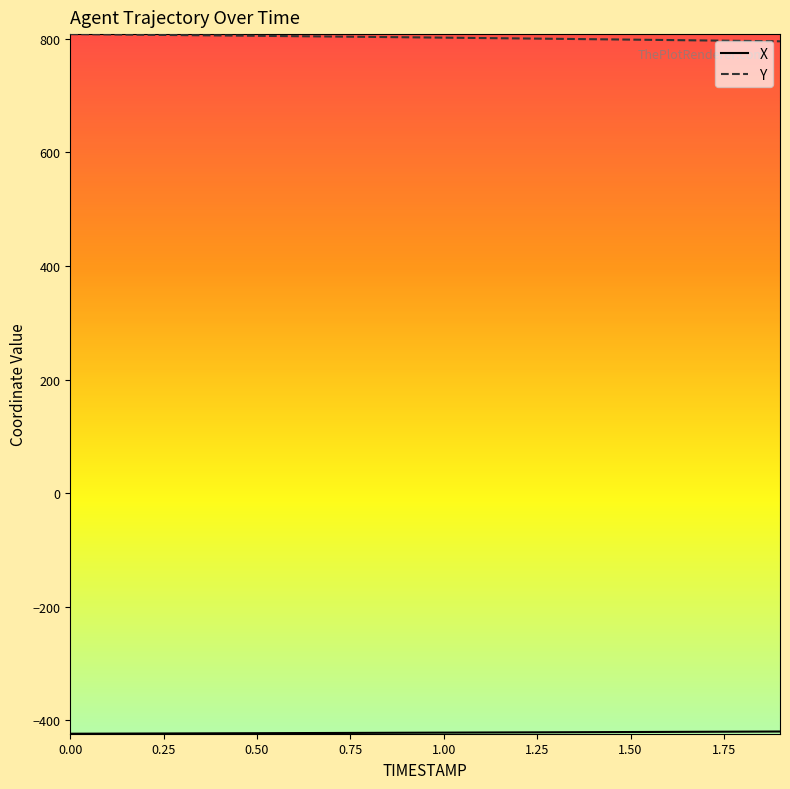

At how many categories does at least one series exceed 781?

20